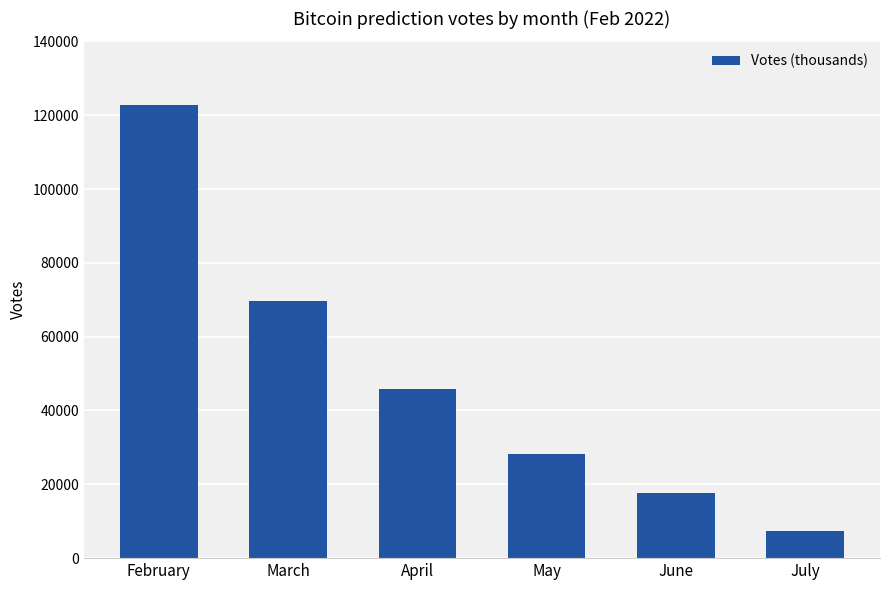

What is the value of the 6th bar from the left?

7457